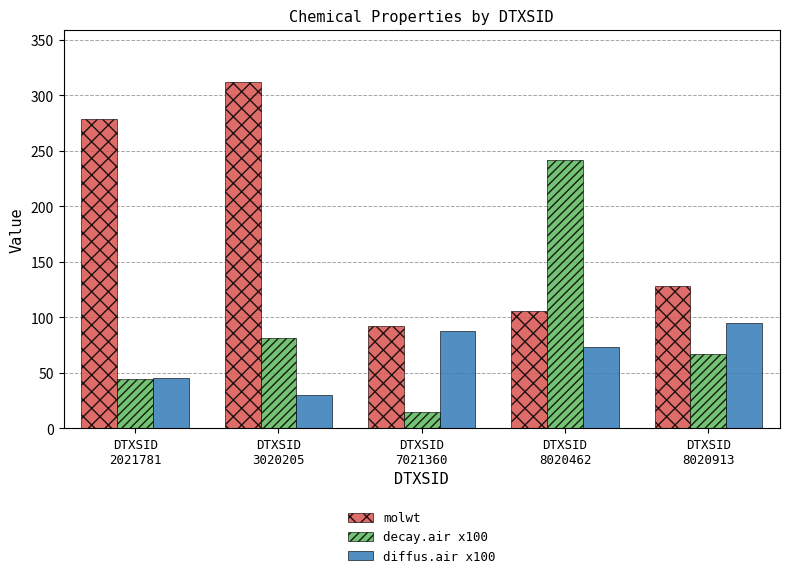

Is it true that decay.air x100 equals 23.4 at DTXSID
8020913?

False